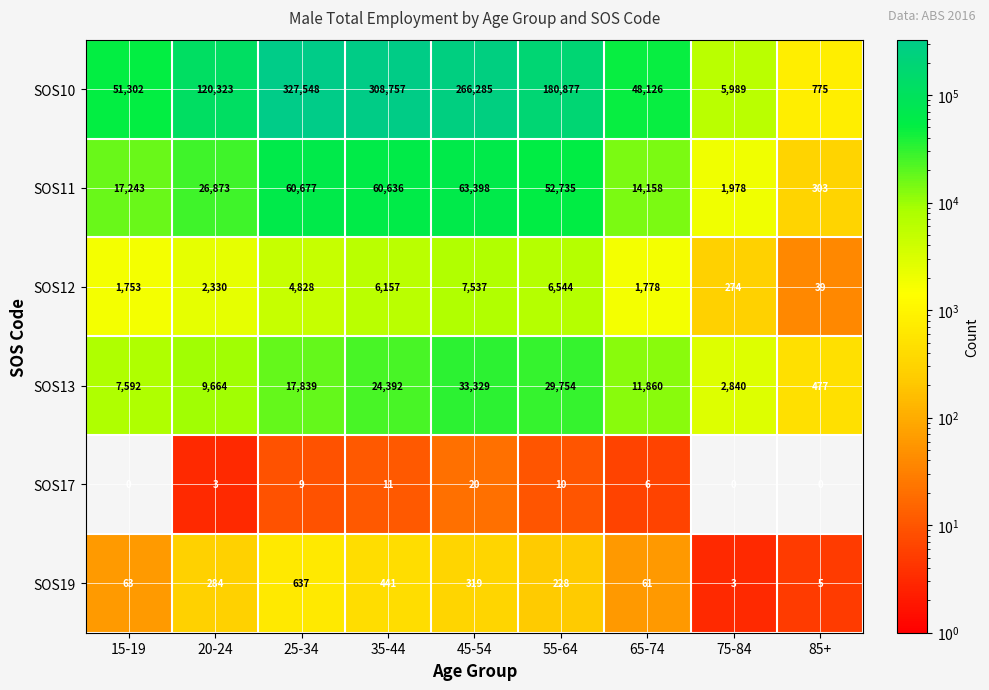

What is the approximate value of SOS17 at 35-44?

11